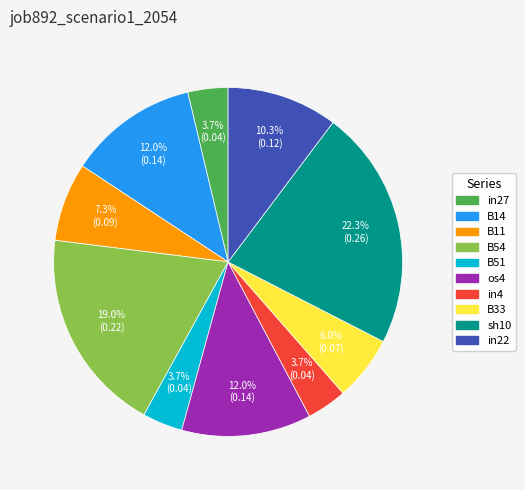

How many segments does this pie chart have?

10